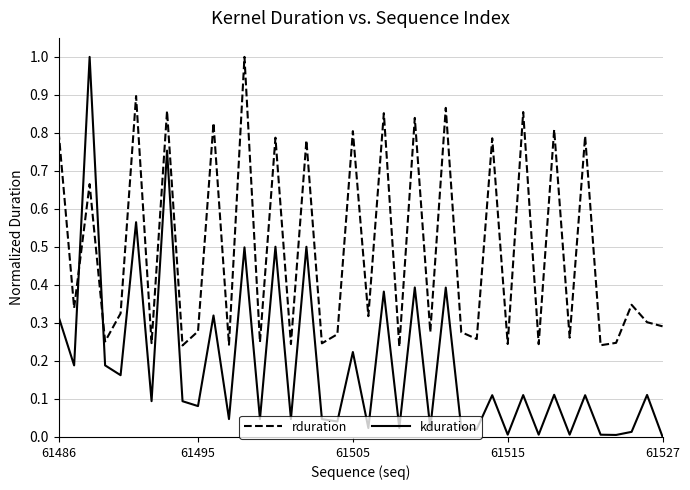

What is the difference between the maximum and minimum values in the kduration series?

1.0